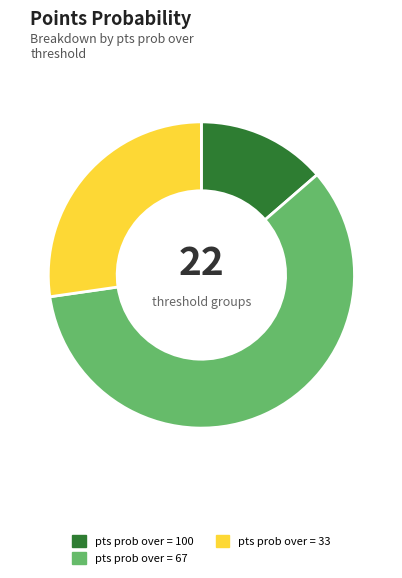

Does any single category account for the majority?

Yes